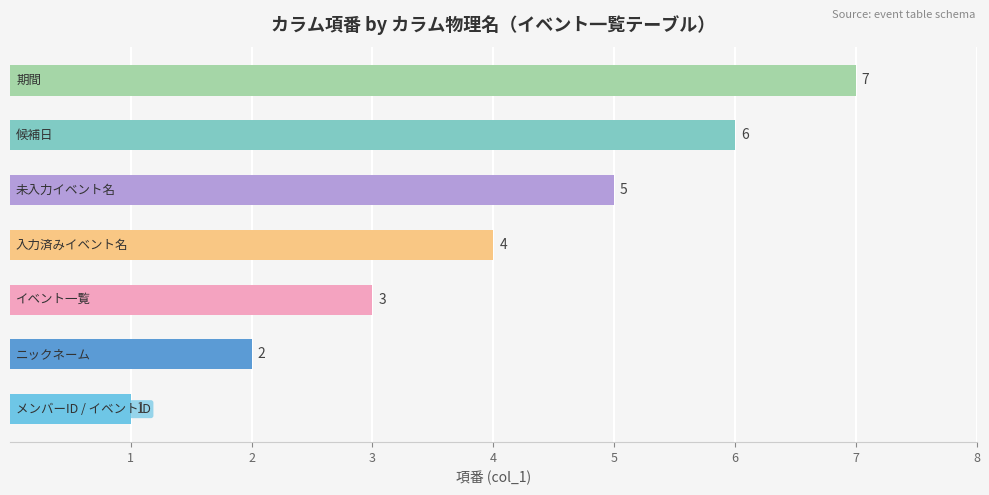

What is the difference between the maximum and minimum values?

6